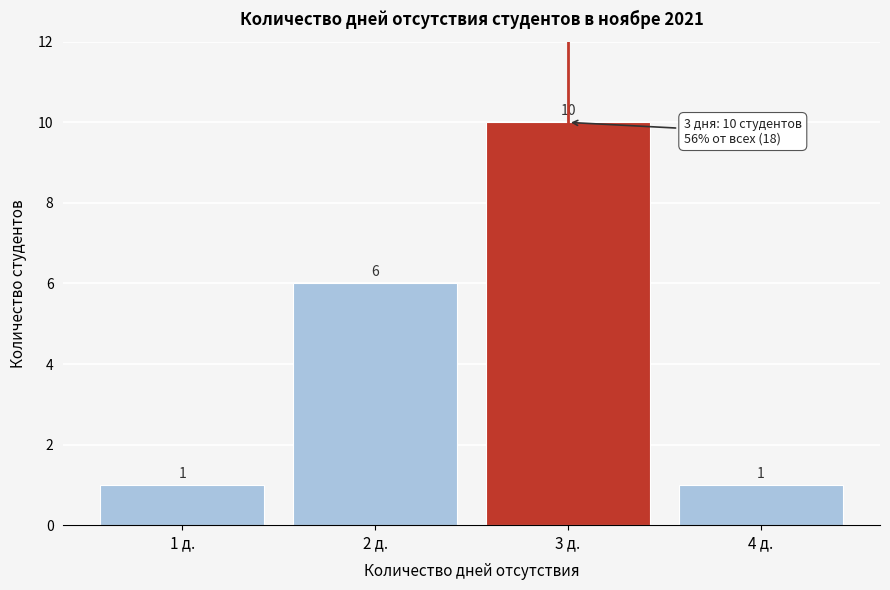

Reading left to right, list every bar in this chart as the range it spans on the x-axis followed by its height.

0.5 to 1.5: 1
1.5 to 2.5: 6
2.5 to 3.5: 10
3.5 to 4.5: 1